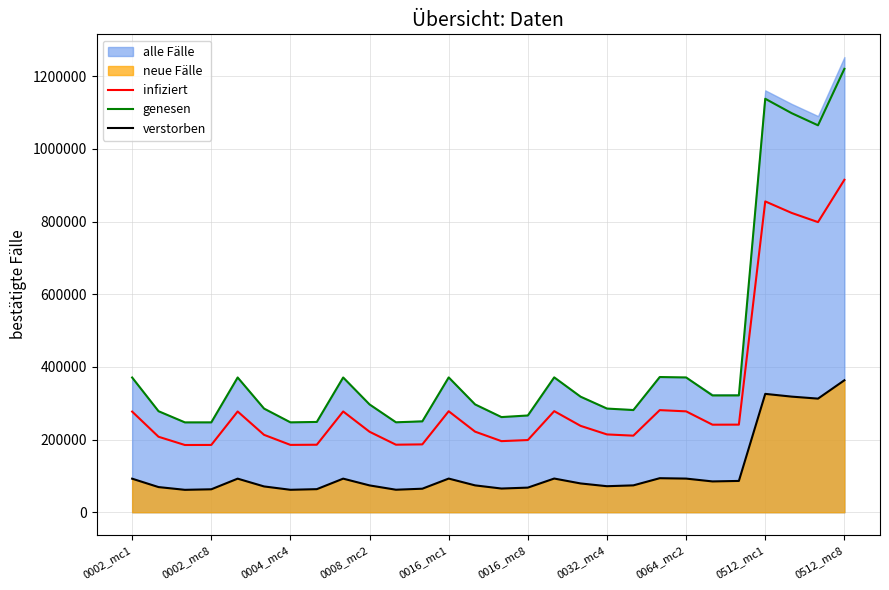

At which label does genesen reach its peak?

0512_mc8